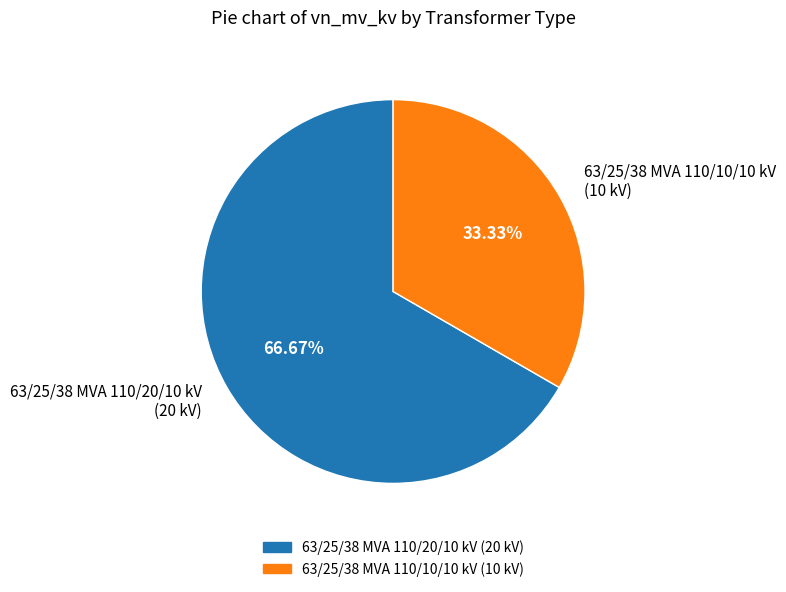

Which slice is the largest?

63/25/38 MVA 110/20/10 kV